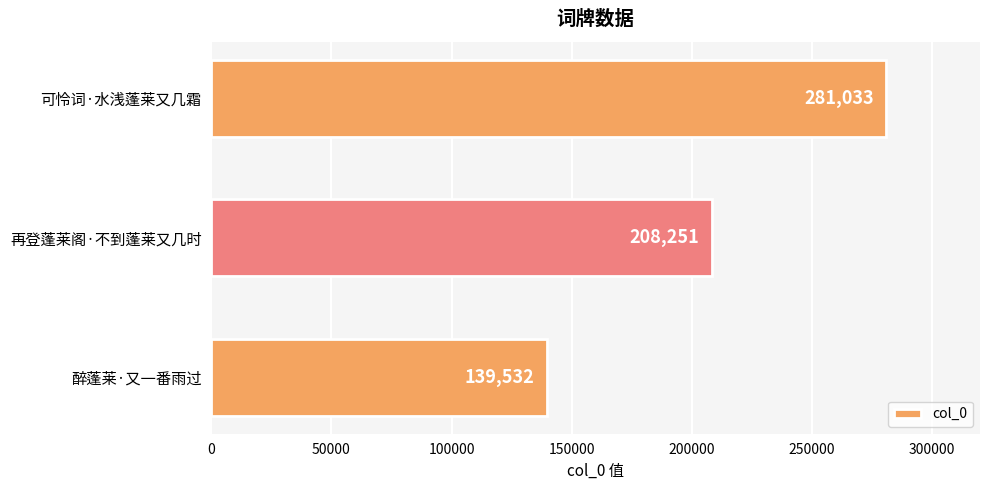

What is the average value?

209605